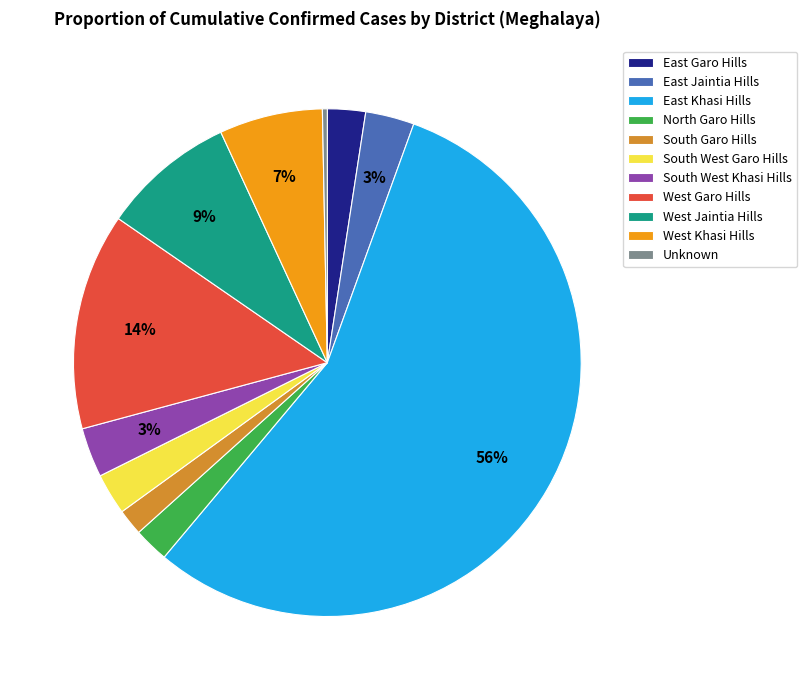

To the nearest percent, what is the average slice percentage?

9%